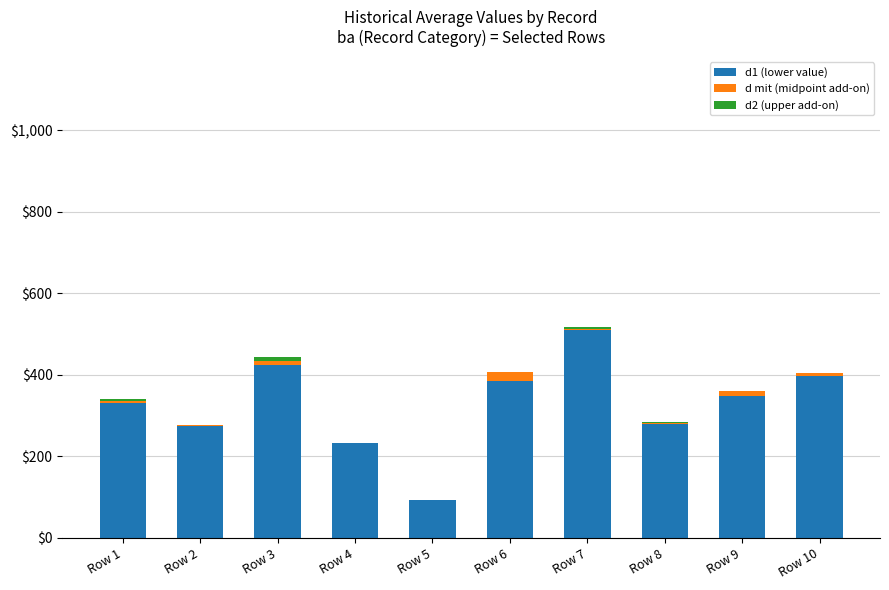

True or false: d1 (lower value) has a value of 509.0 at Row 7.

True